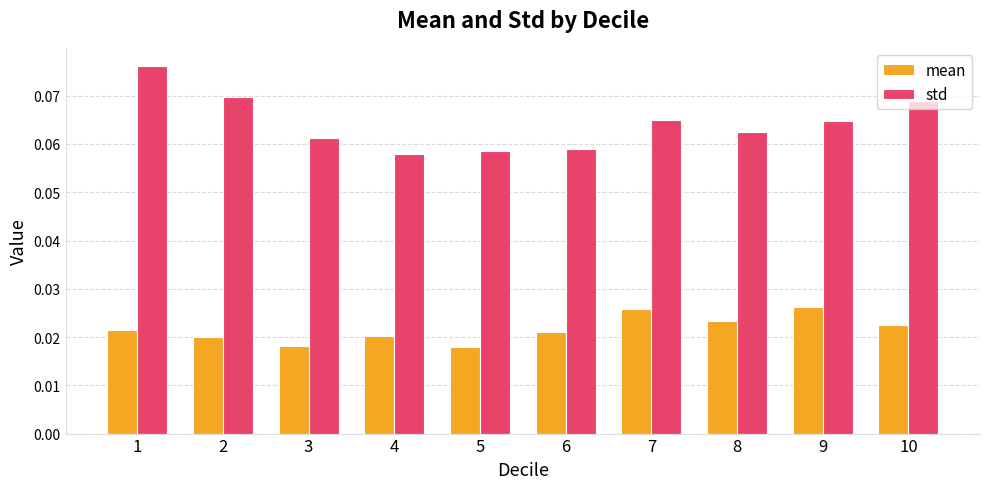

Are the bars horizontal?

No